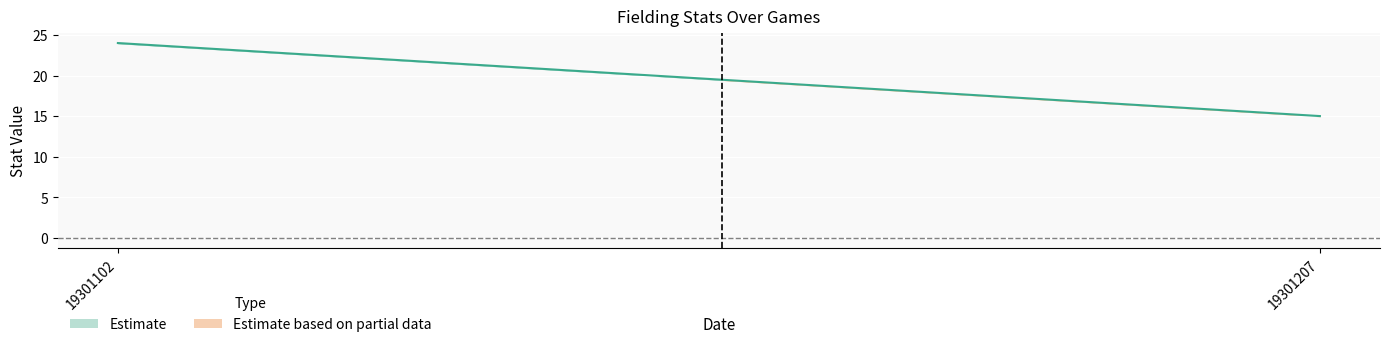

What is the maximum value shown in the chart?

24